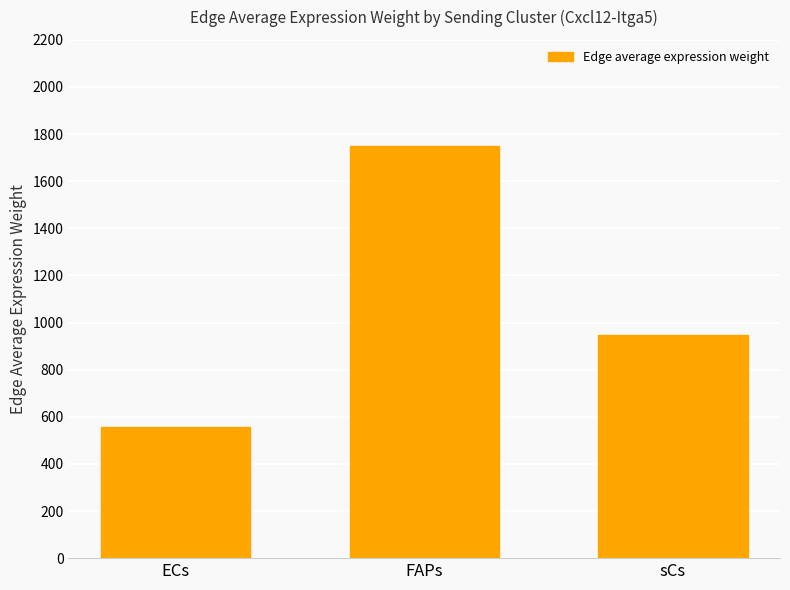

Where does the data first go above 946?

FAPs